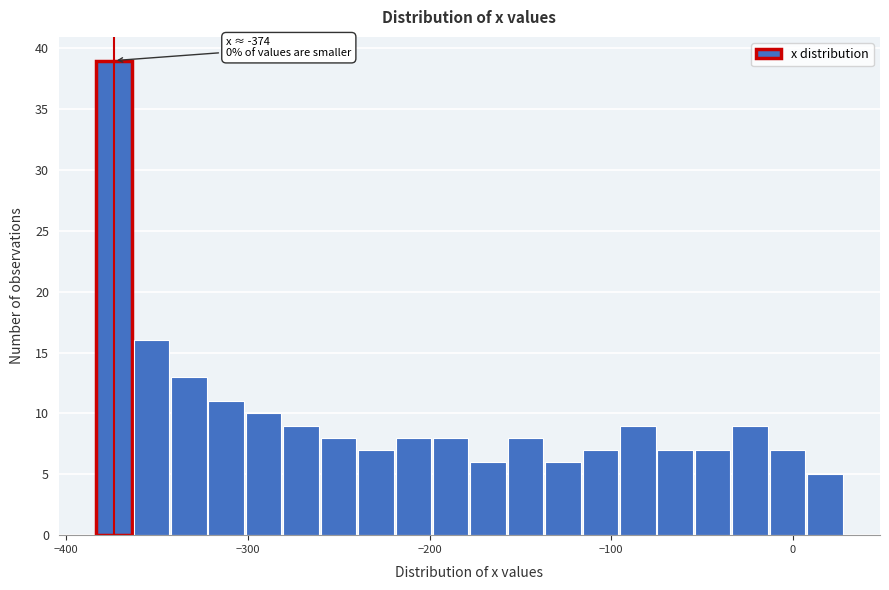

Around what value on the x-axis is the tallest bar? Give the approximate position of its centre, as read against the axis.

-370